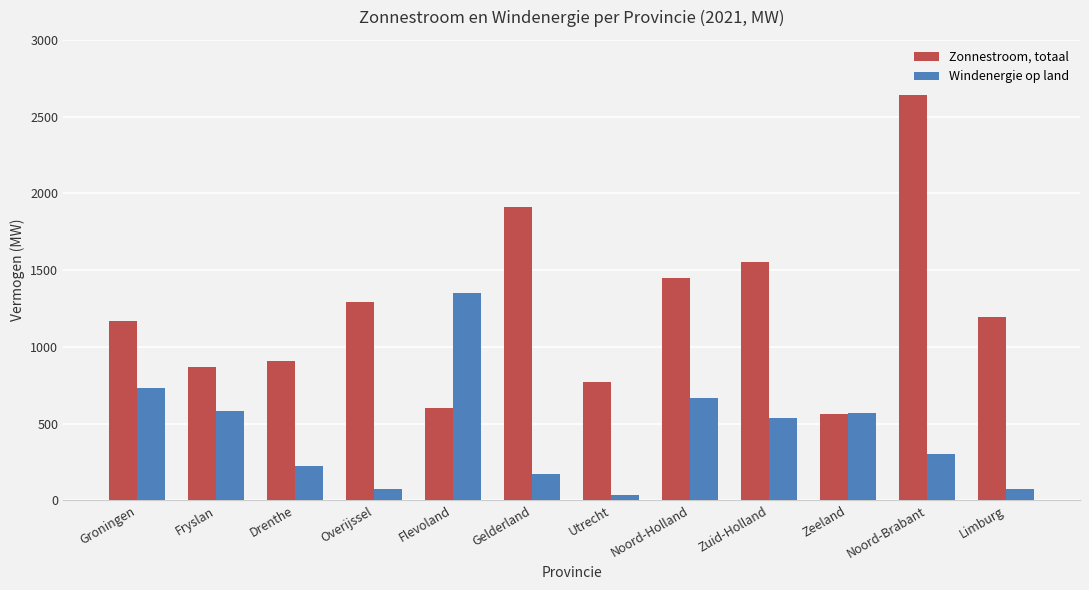

What is the average value of the Windenergie op land series?

442